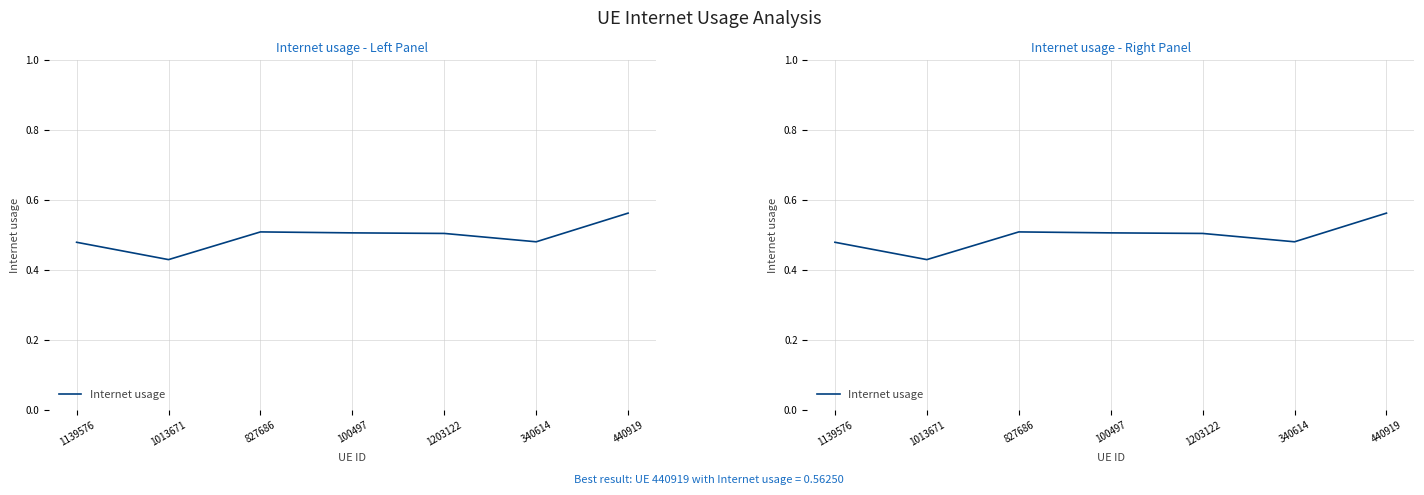

What is the sum of the values at 440919 and 1013671?

1.0